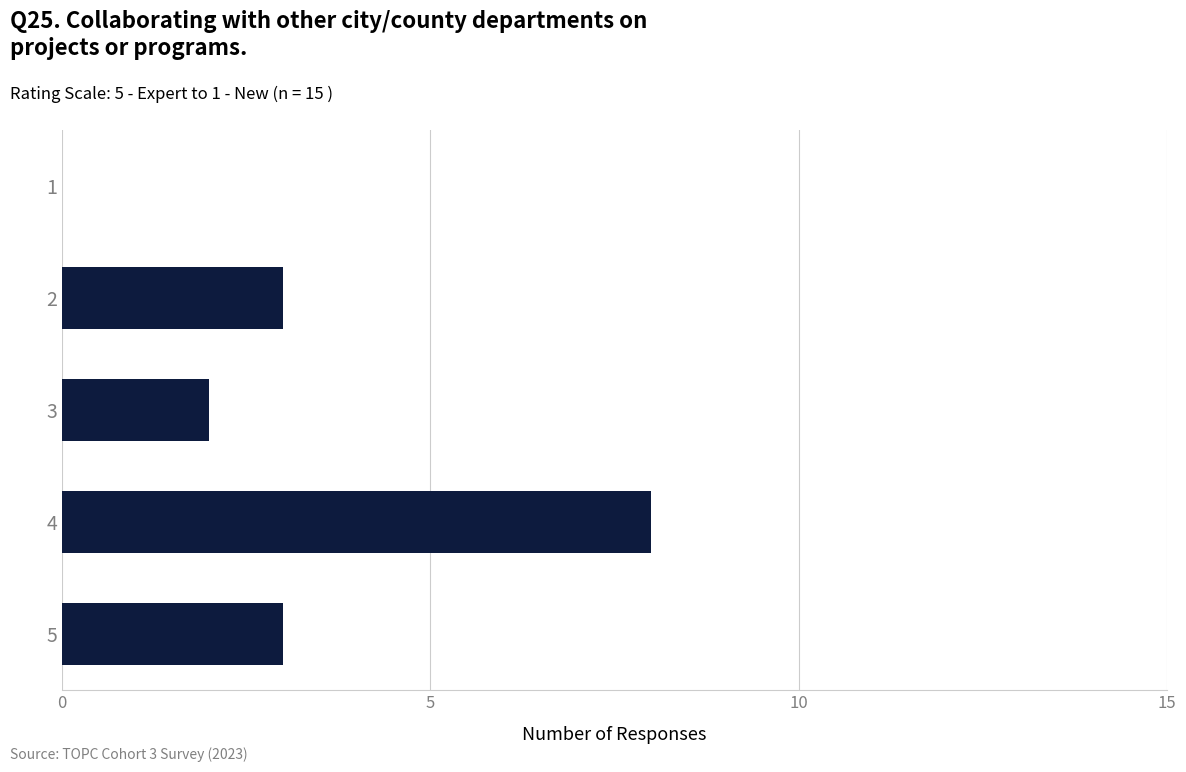

What is the approximate value at 5?

3